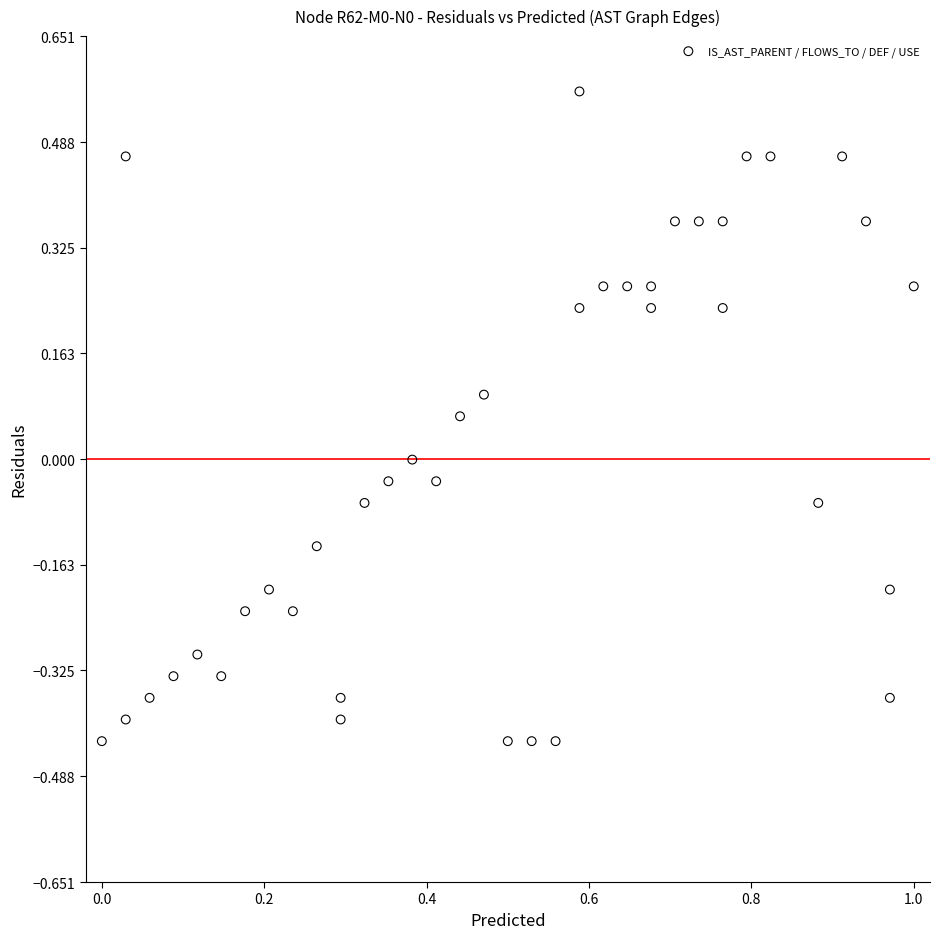

What is the range of Y values (max minus min)?

1.0